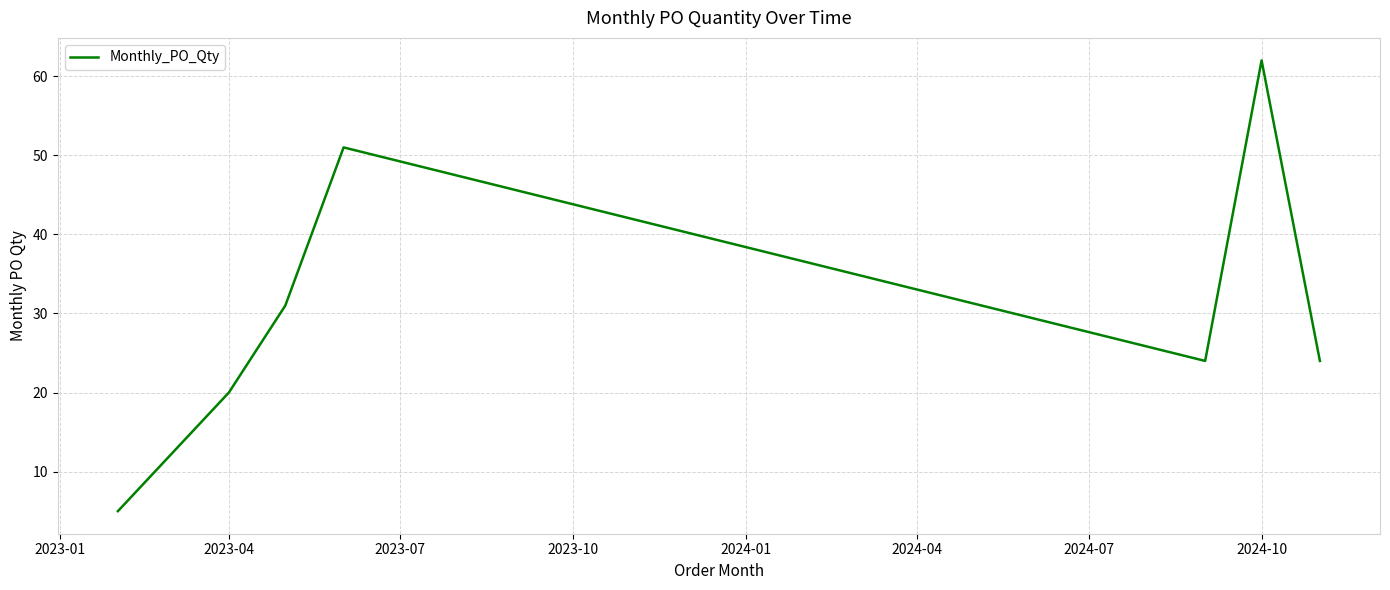

How many interior local peaks (higher than both neighbors) does the data have?

2